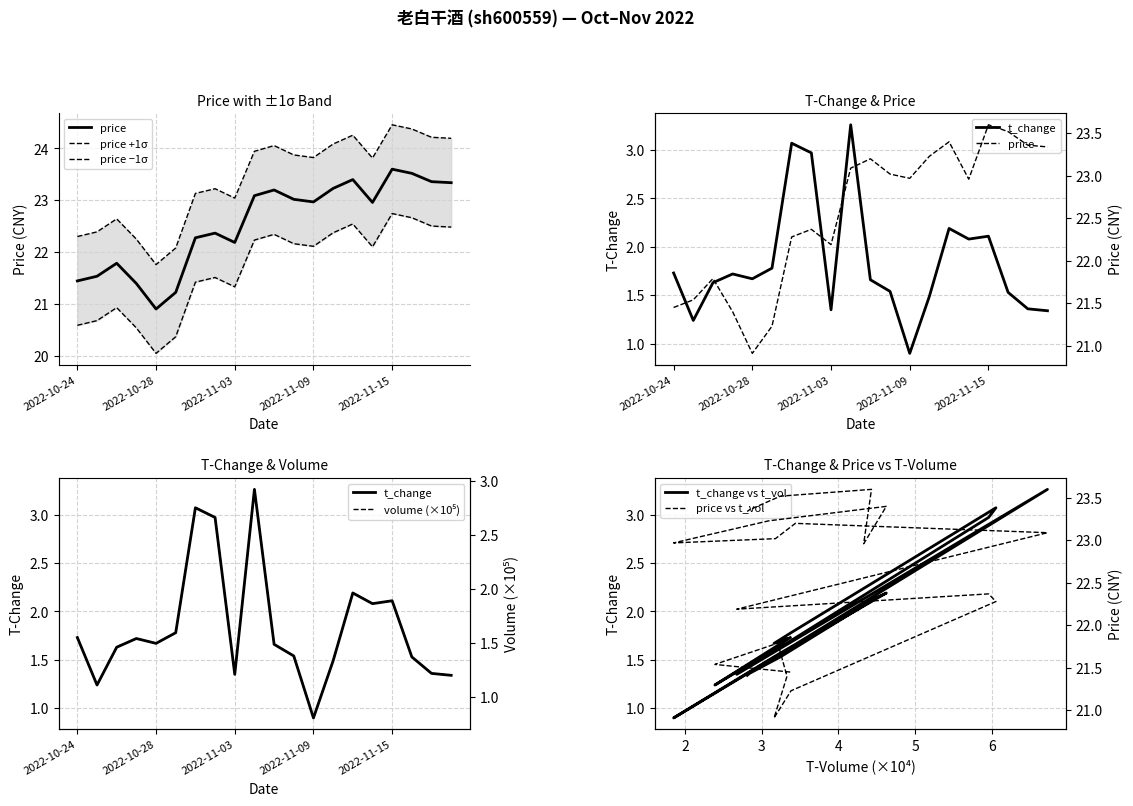

Is the value of t_change at 2022-11-04 greater than the value of t_volume at 2022-10-31?

Yes